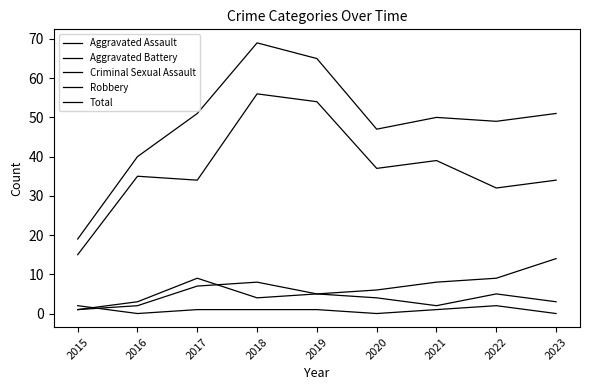

Reading left to right, extract all data points from this chart.

Aggravated Assault: 1	2	7	8	5	4	2	5	3
Aggravated Battery: 1	3	9	4	5	6	8	9	14
Criminal Sexual Assault: 2	0	1	1	1	0	1	2	0
Robbery: 15	35	34	56	54	37	39	32	34
Total: 19	40	51	69	65	47	50	49	51